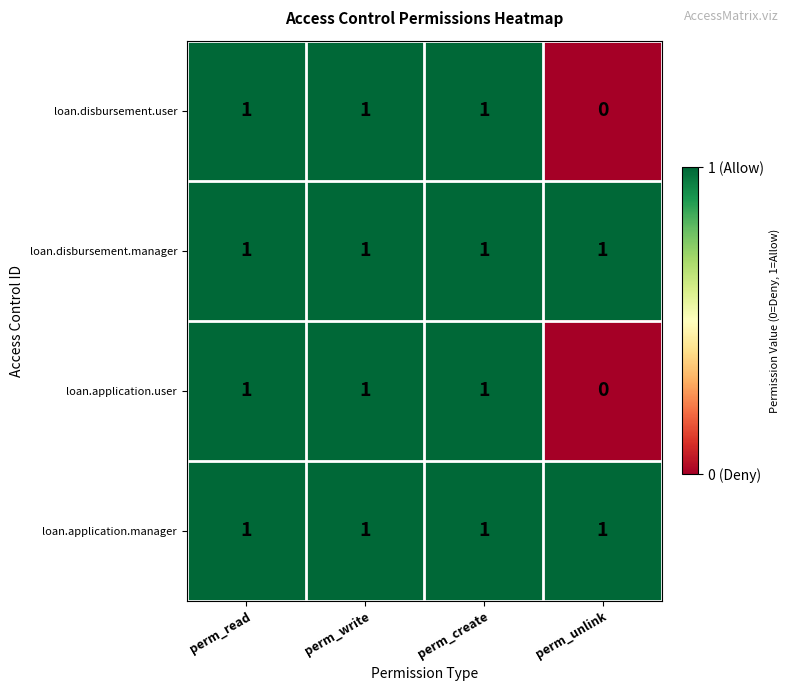

True or false: loan.application.manager has a value of 0 at perm_create.

False